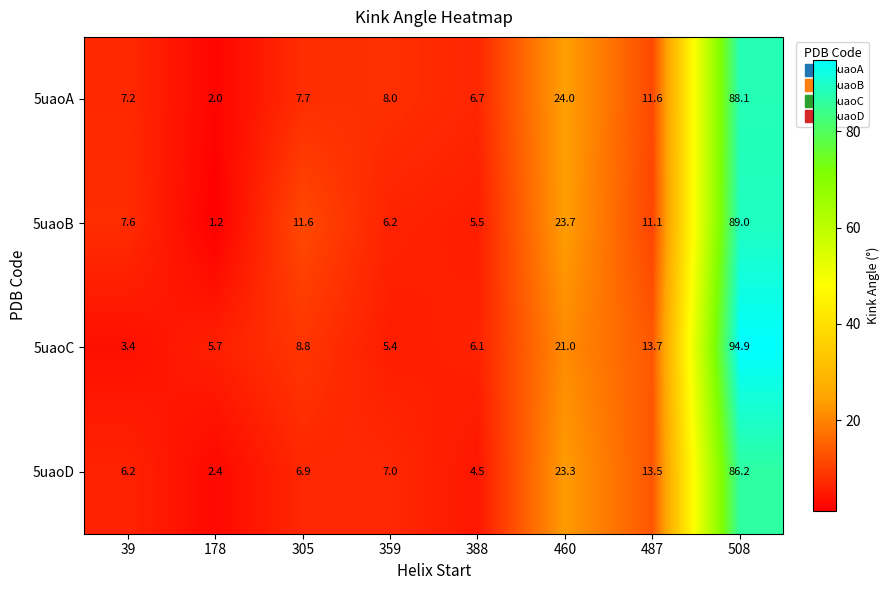

At how many categories does at least one series exceed 59?

1